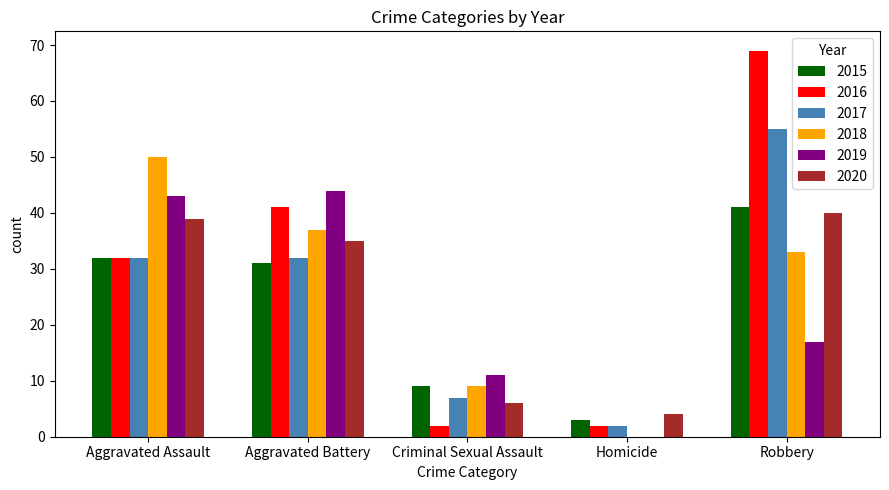

The value of 2018 at Aggravated Battery is 37. True or false?

True